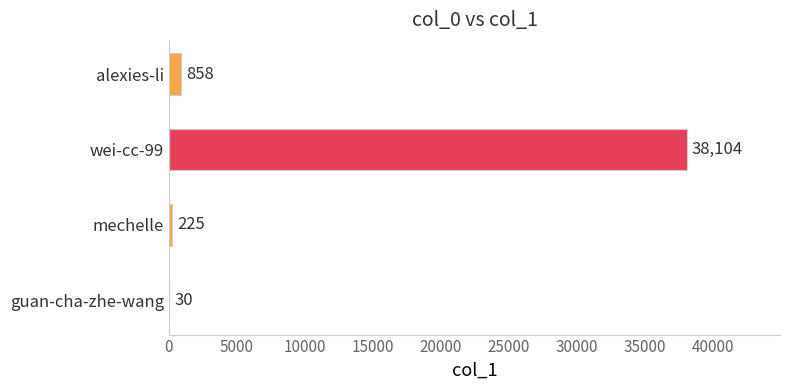

How many series are shown in this chart?

1